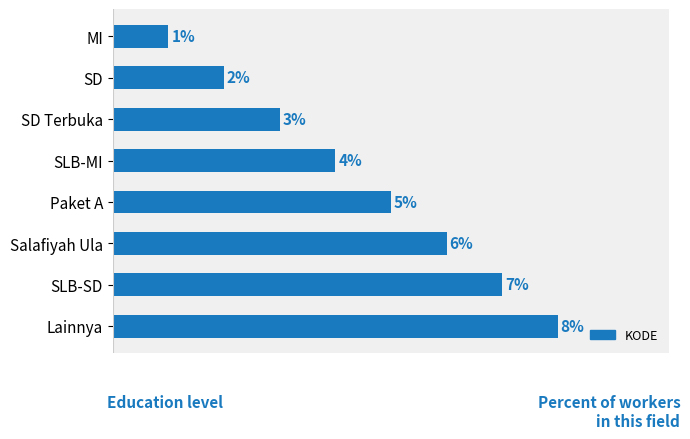

List the labels in order of value, largest first.

Lainnya, SLB-SD, Salafiyah Ula, Paket A, SLB-MI, SD Terbuka, SD, MI